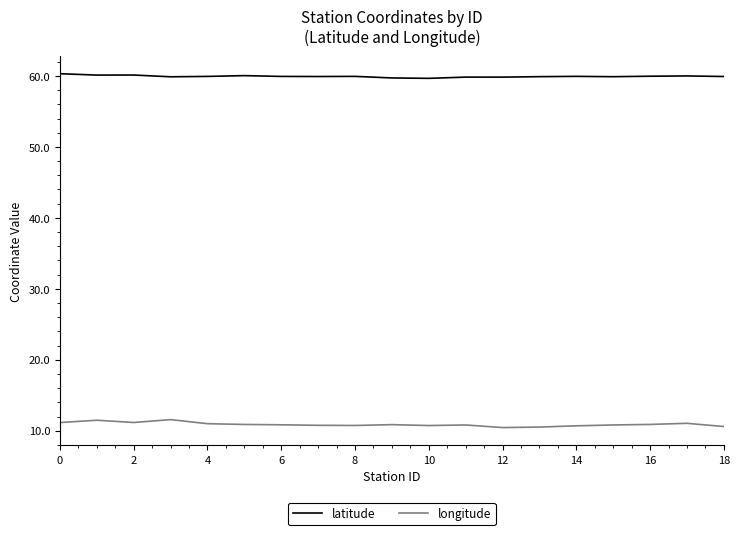

What is the minimum value shown in the chart?

10.4